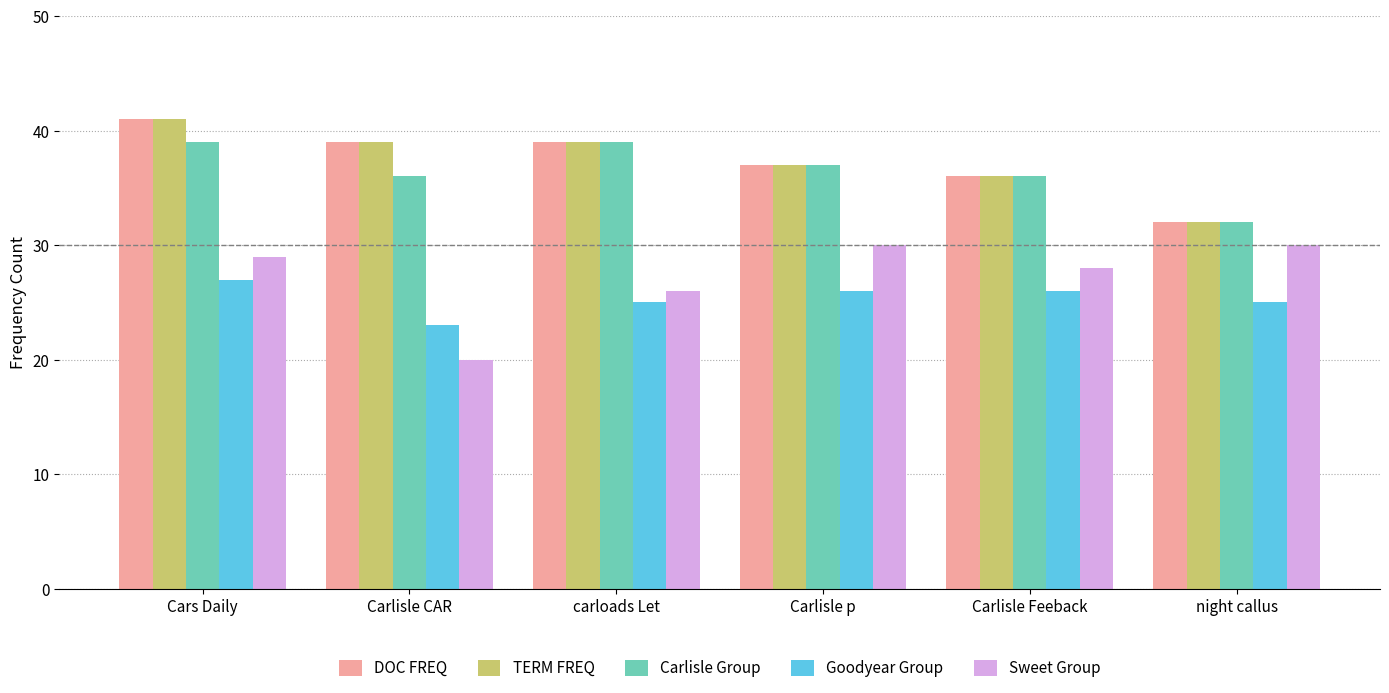

Which category has the highest value across all series?

Cars Daily